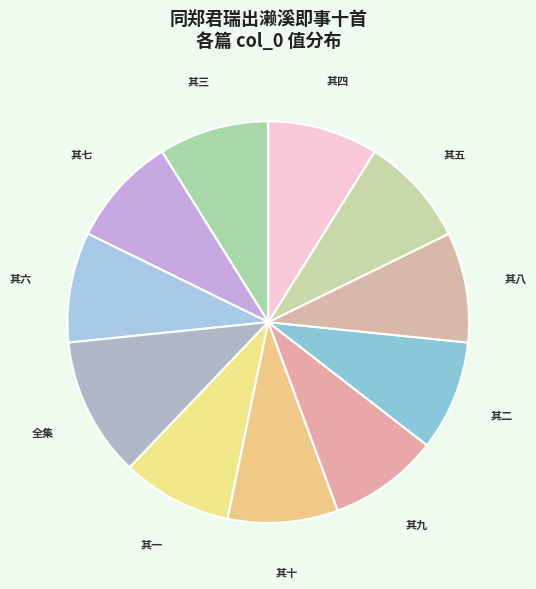

Is there any slice that represents more than half of the pie?

No